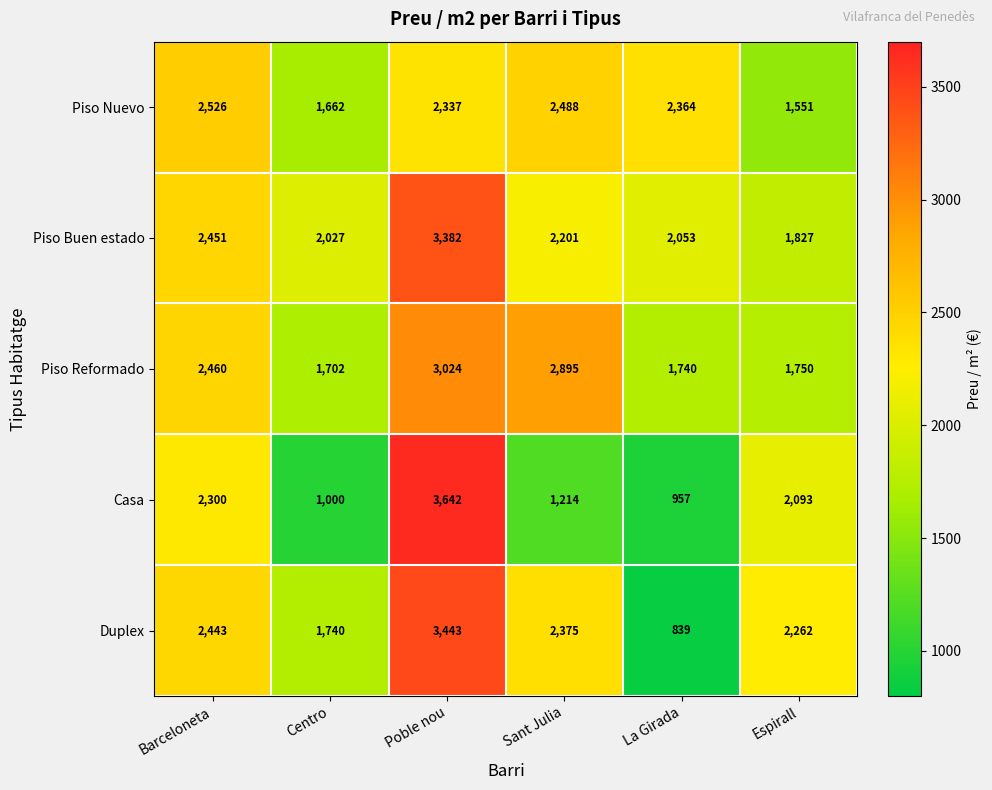

Which series has the largest range (max minus min)?

Casa